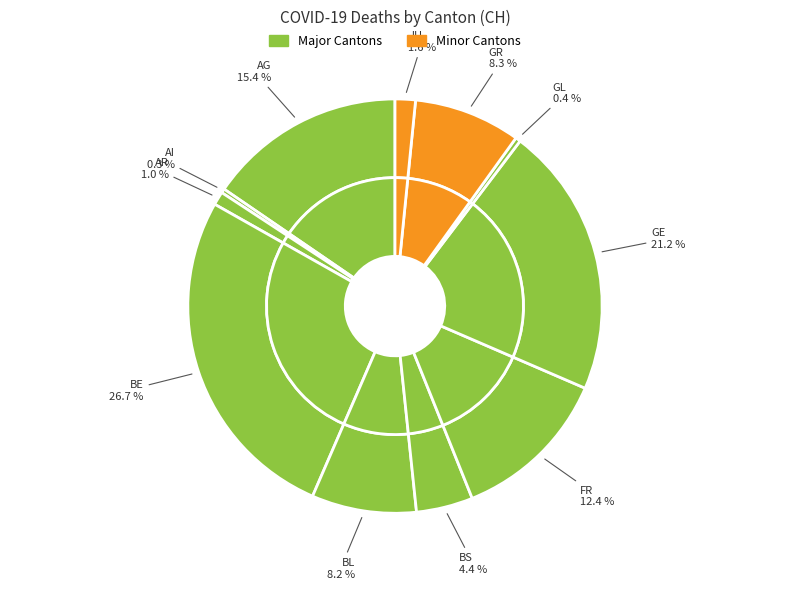

Is there any slice that represents more than half of the pie?

No